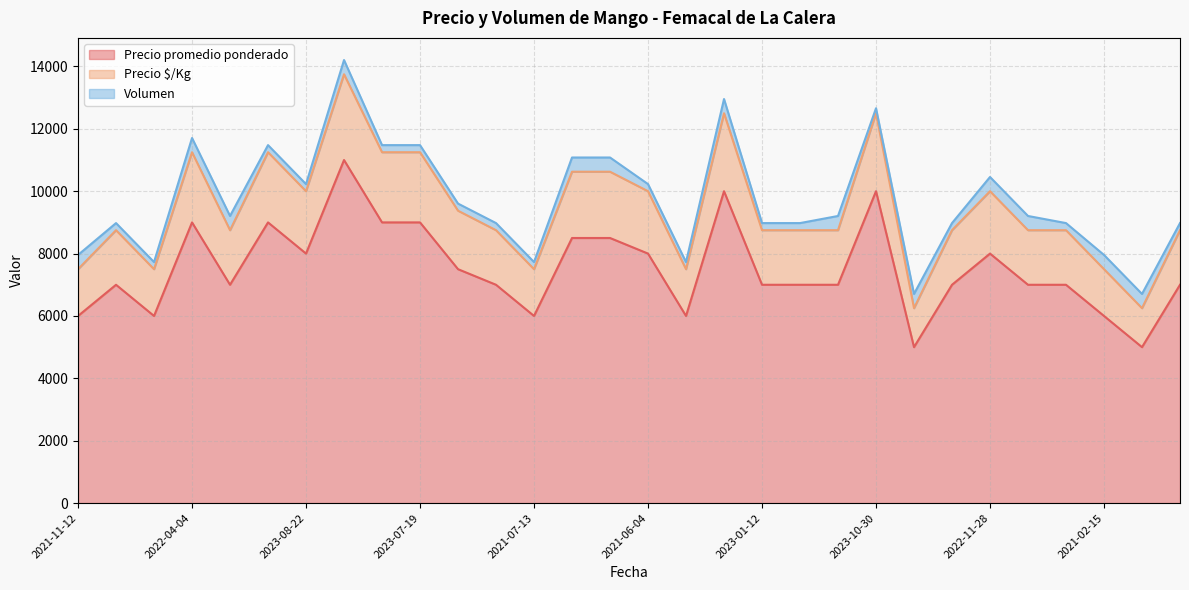

What is the smallest value displayed?

5000